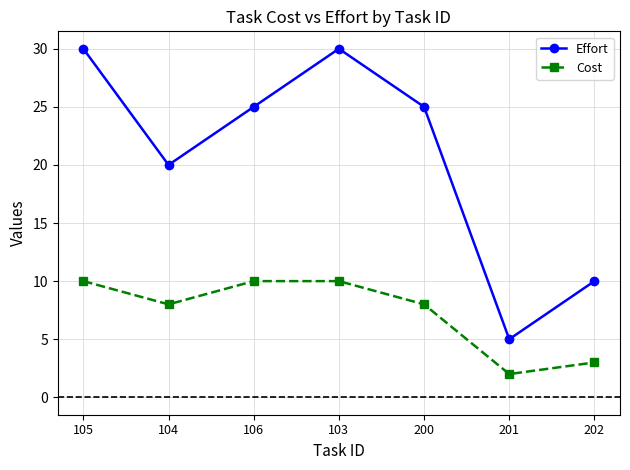

At 105, list the series in order from smallest to largest.

Cost, Effort